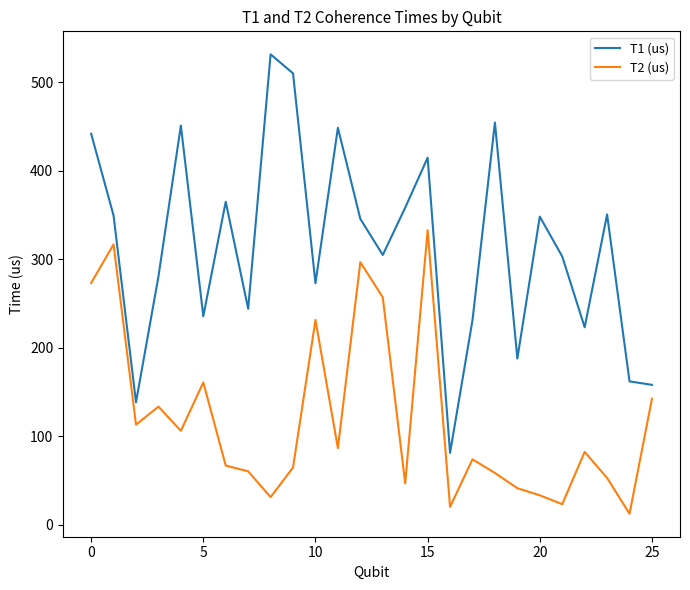

List the series in order of their peak value, highest first.

T1 (us), T2 (us)